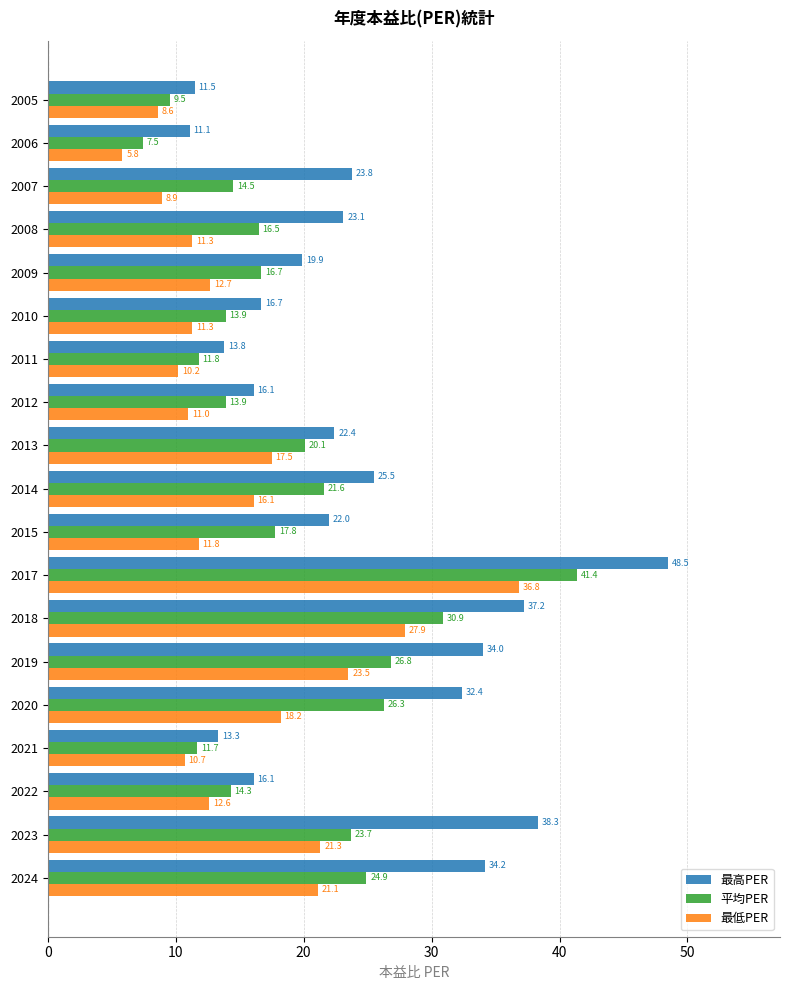

What is the spread (max minus min) of values at 2007?

14.9